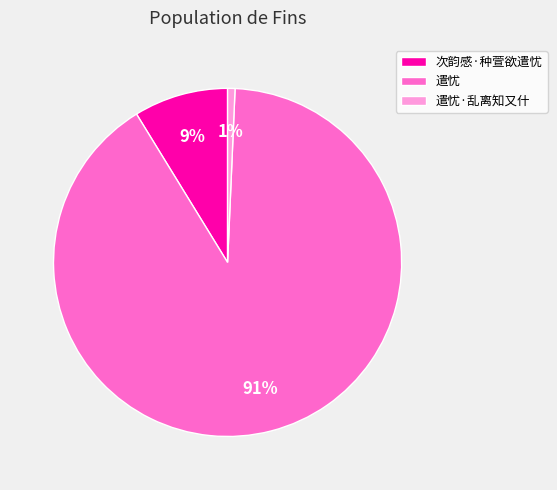

Which slice represents more than half of the pie?

遣忧